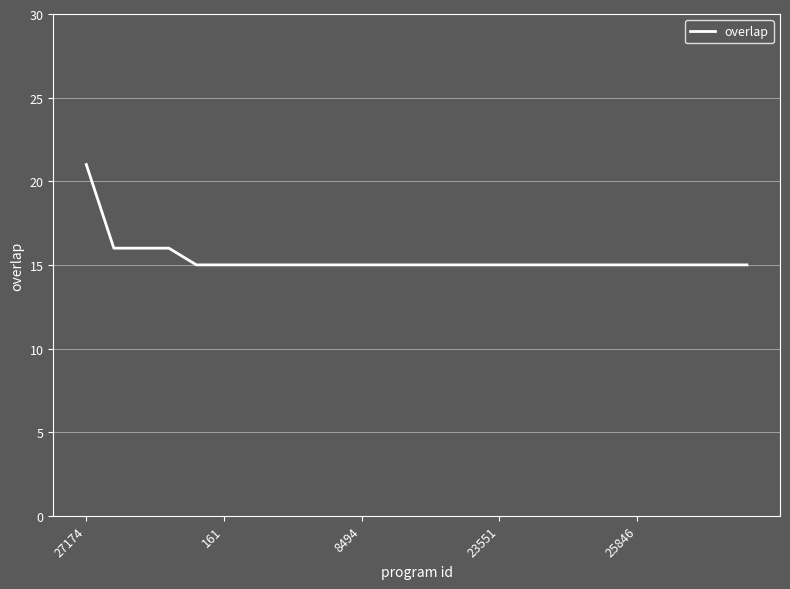

What is the smallest value displayed?

15